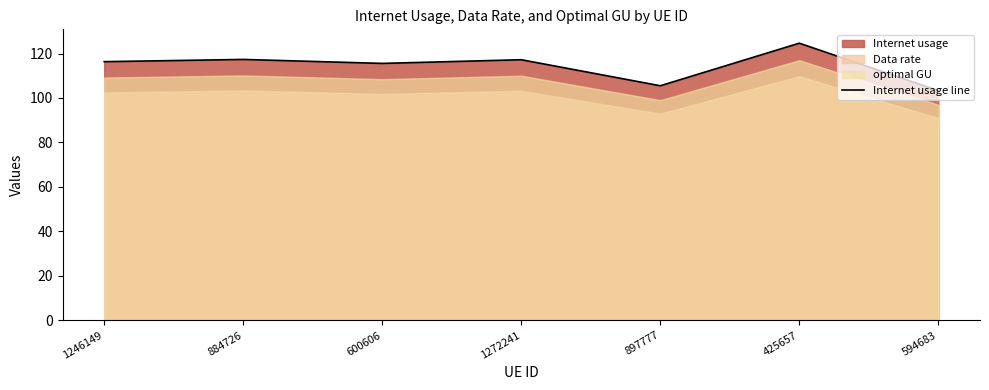

Reading left to right, list all the values displayed in this chart.

1246149=116.3	884726=117.3	600606=115.6	1272241=117.2	897777=105.5	425657=124.6	594683=103.3